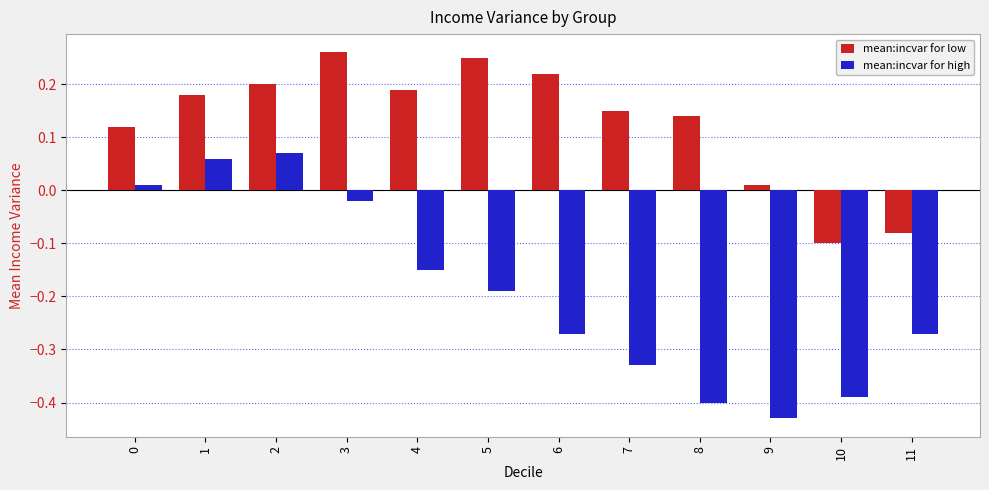

How many bars are there in total?

24